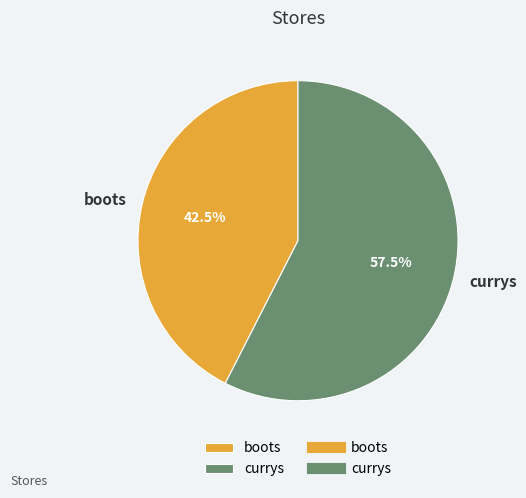

To the nearest percent, what is the difference between the largest and smallest slice percentages?

15%